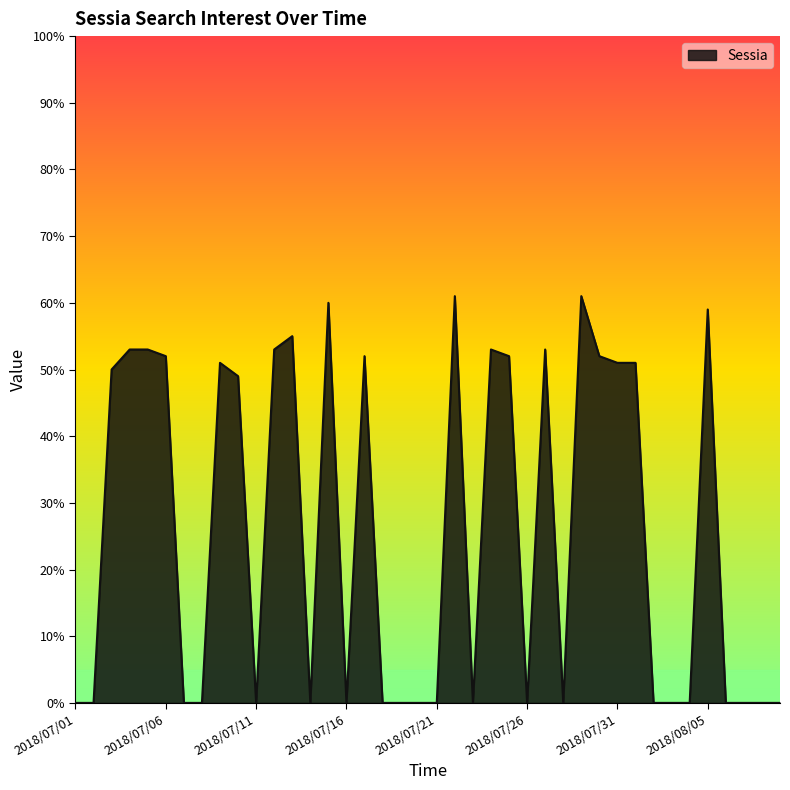

How many lines are shown in the chart?

1